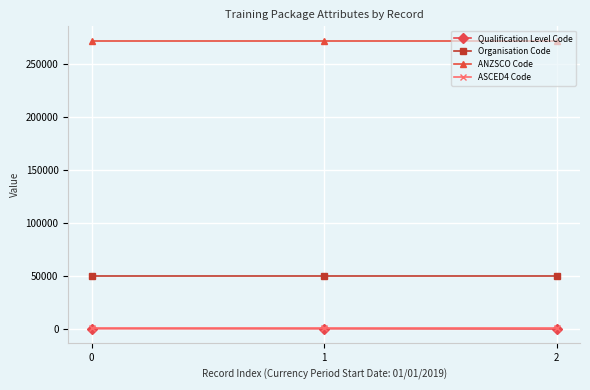

What is the sum of all Qualification Level Code values?

1143